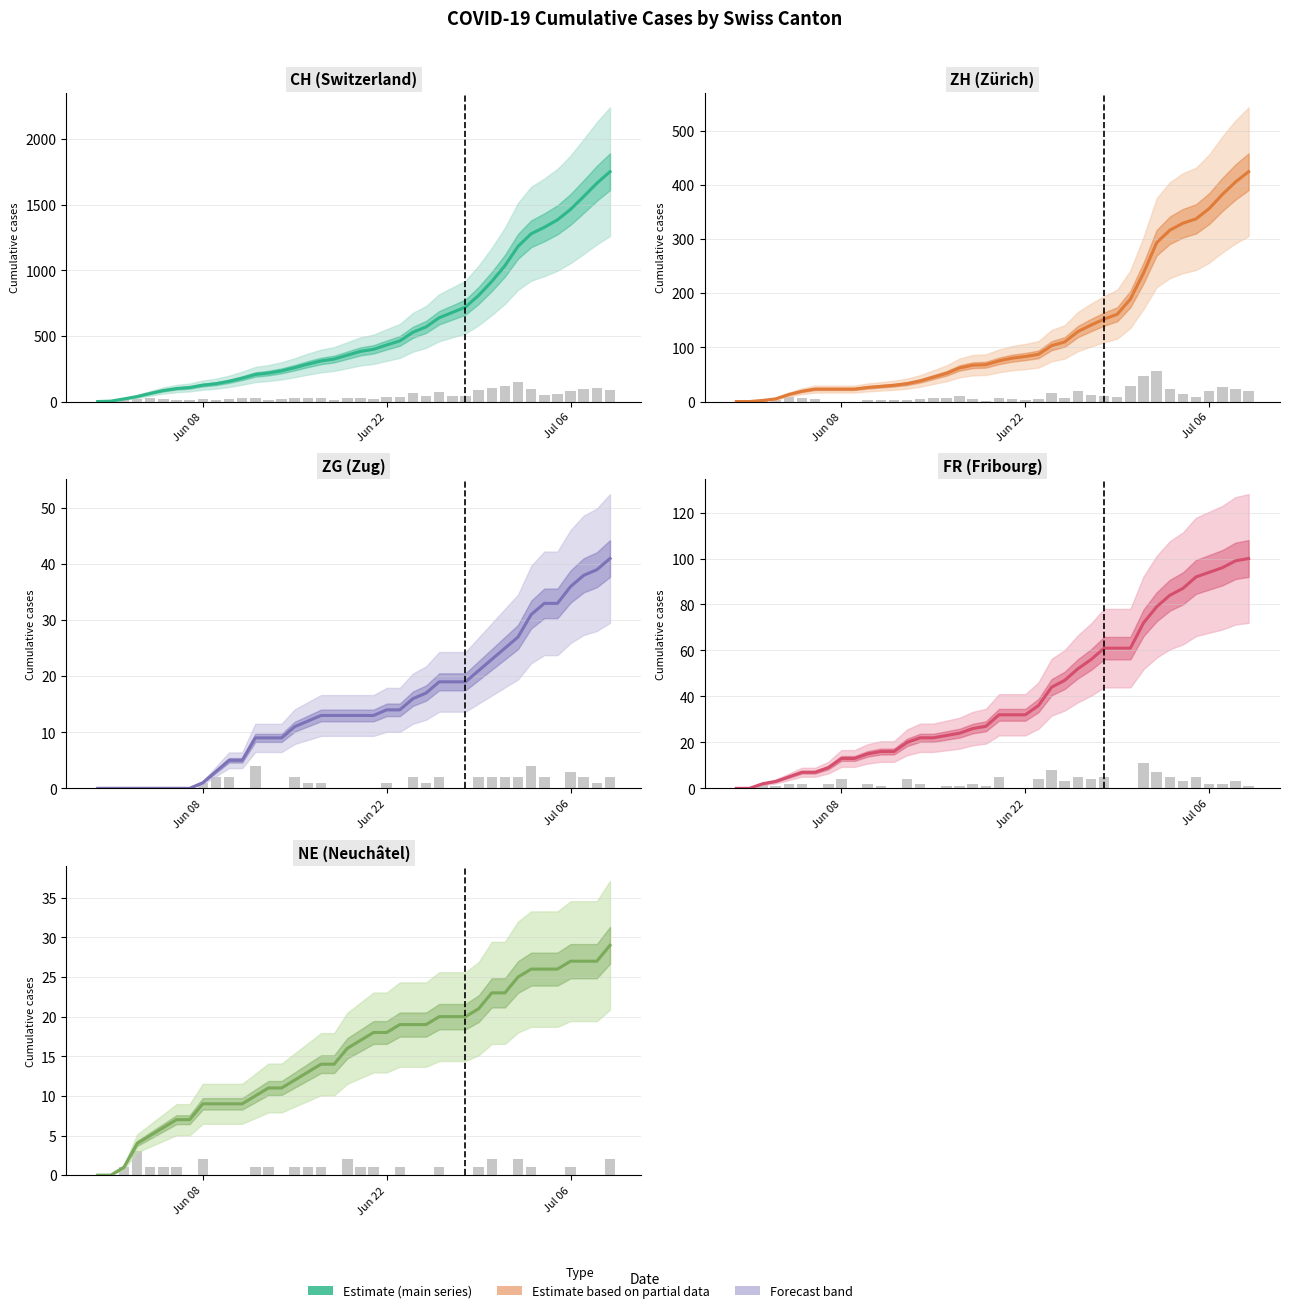

Is it true that CH equals 205 at Jun 08?

False